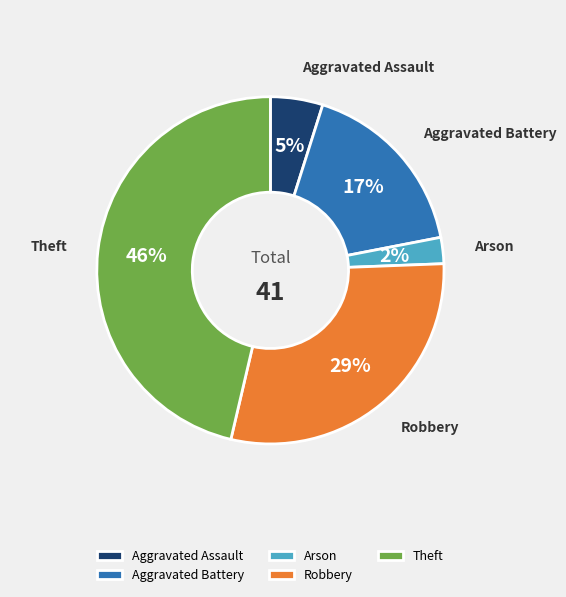

What is the smallest slice in the pie chart?

Arson